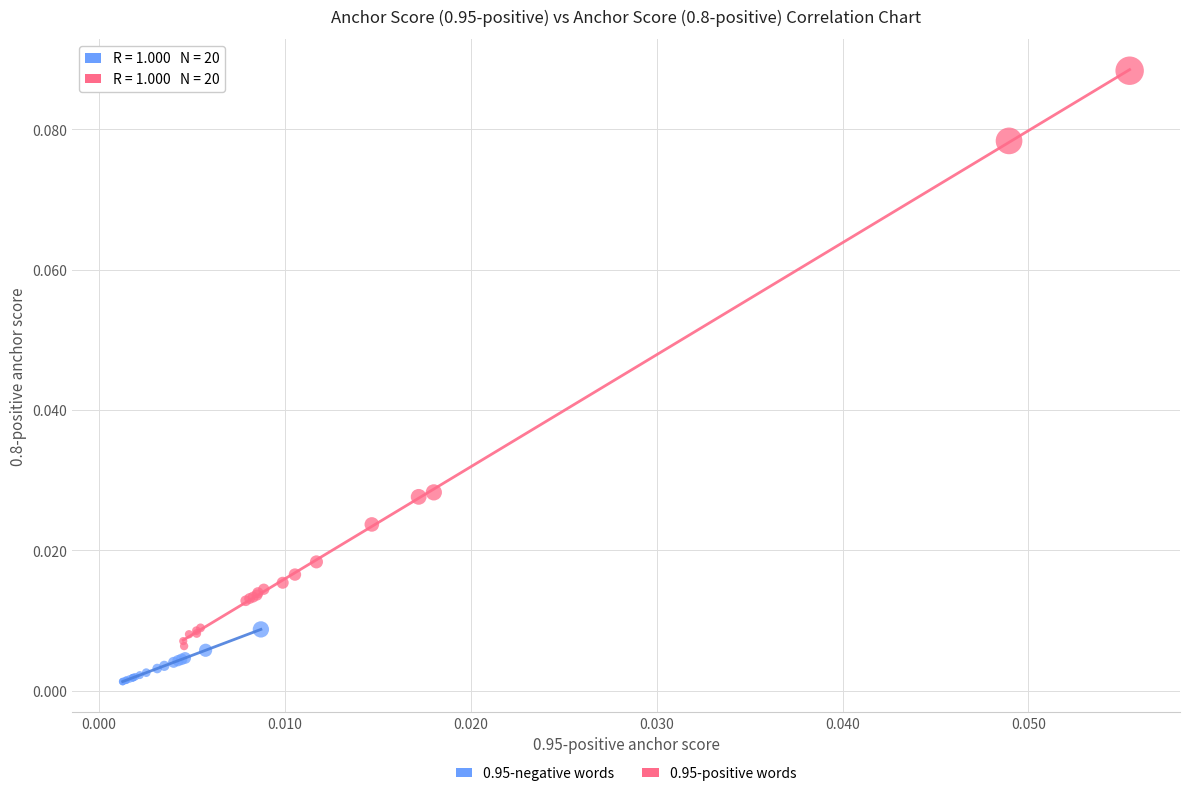

Which series contains the lowest Y value?

0.95-negative words